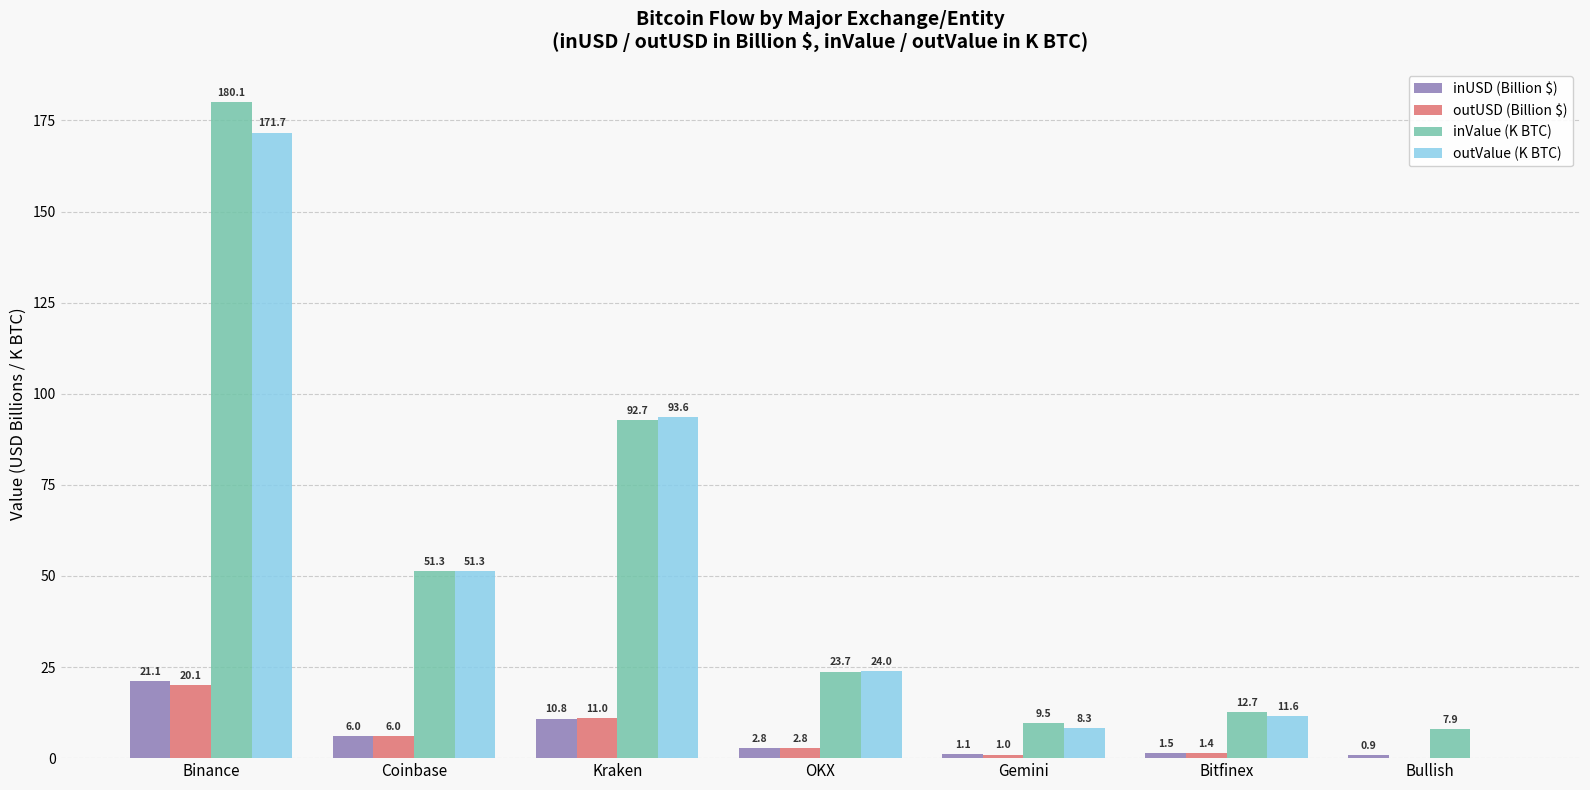

Which series has the widest spread of values?

inValue (K BTC)